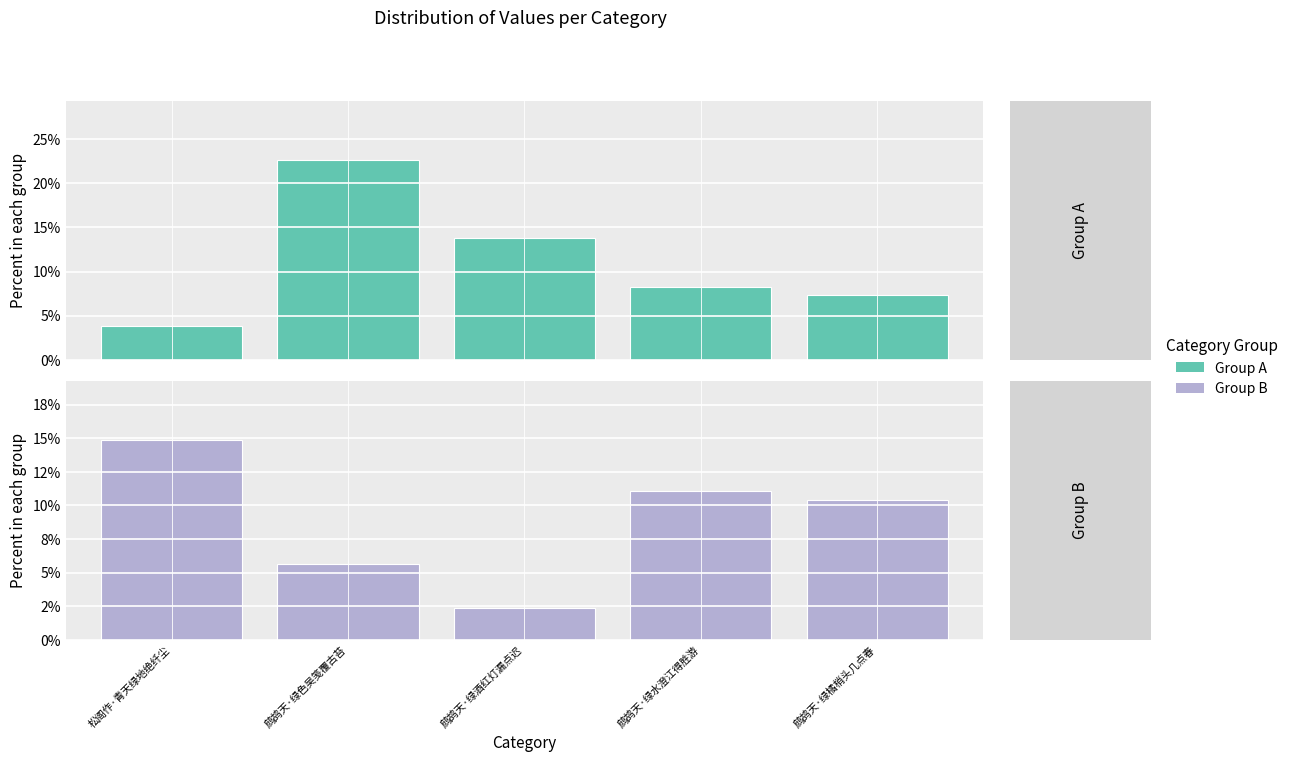

True or false: Group B has a value of 1.9 at 鹧鸪天·绿色吴笺覆古苔.

False